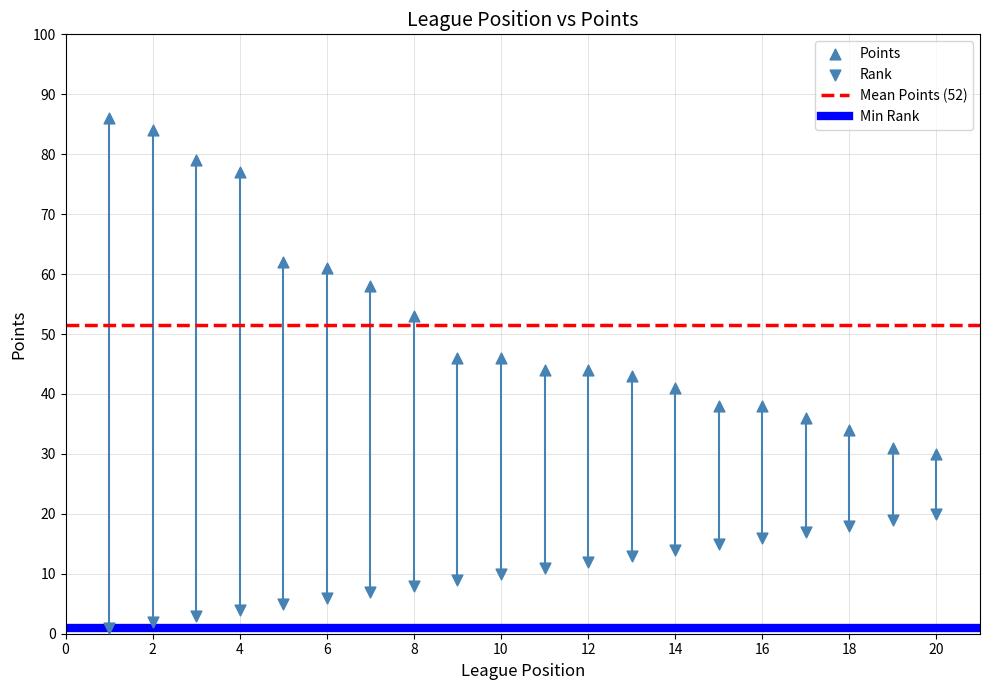

How many points are shown in the scatter plot?

40